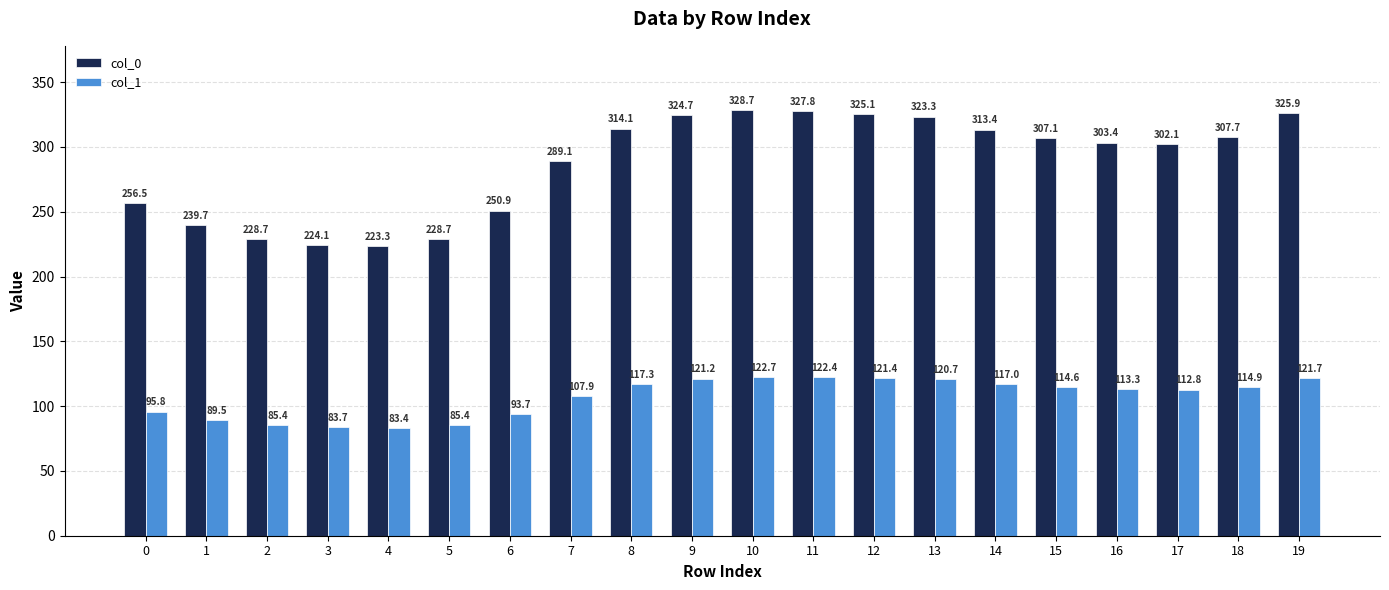

What is the value of the col_0 bar at the 14th from the left?

323.3